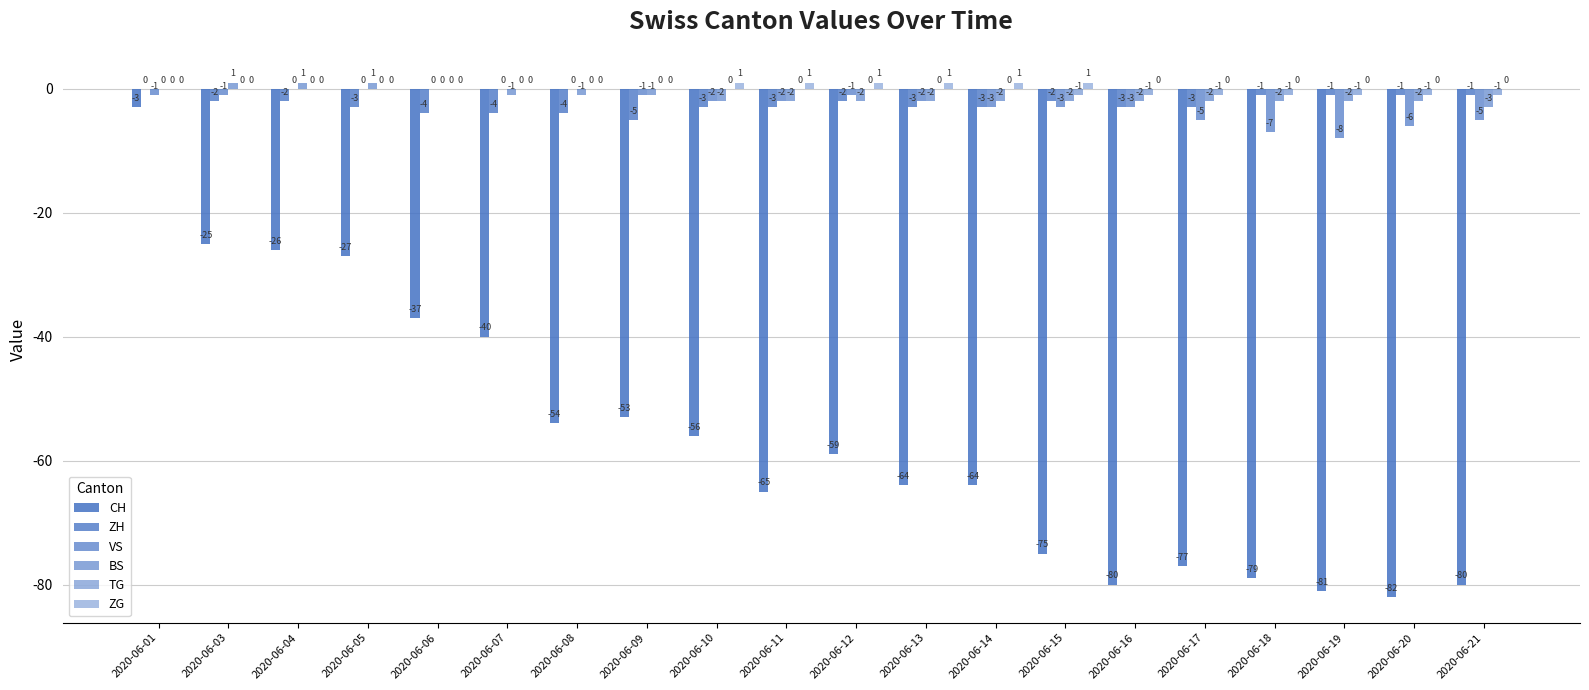

What is the lowest value of the BS series?

-3